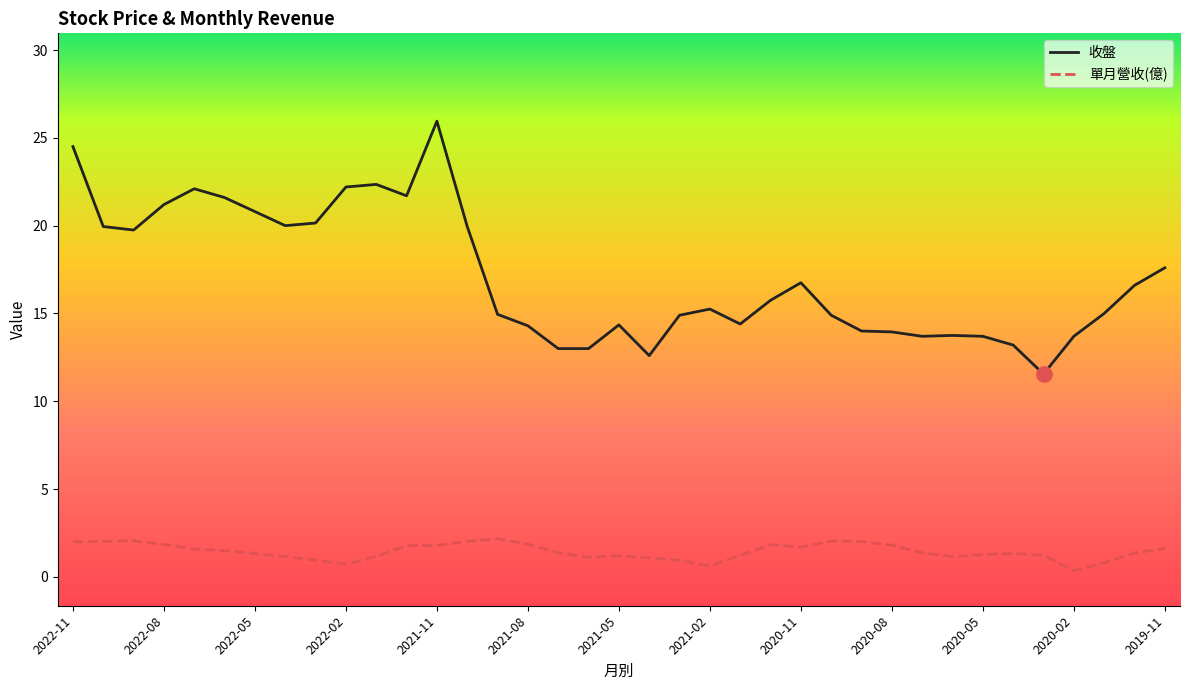

At how many categories does at least one series exceed 18?

14